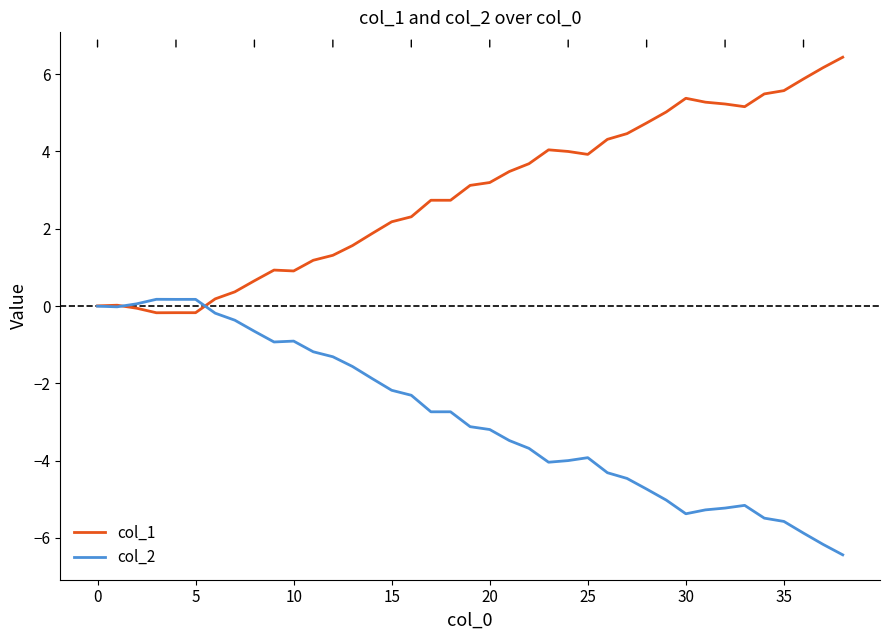

How many distinct data groups are displayed?

2